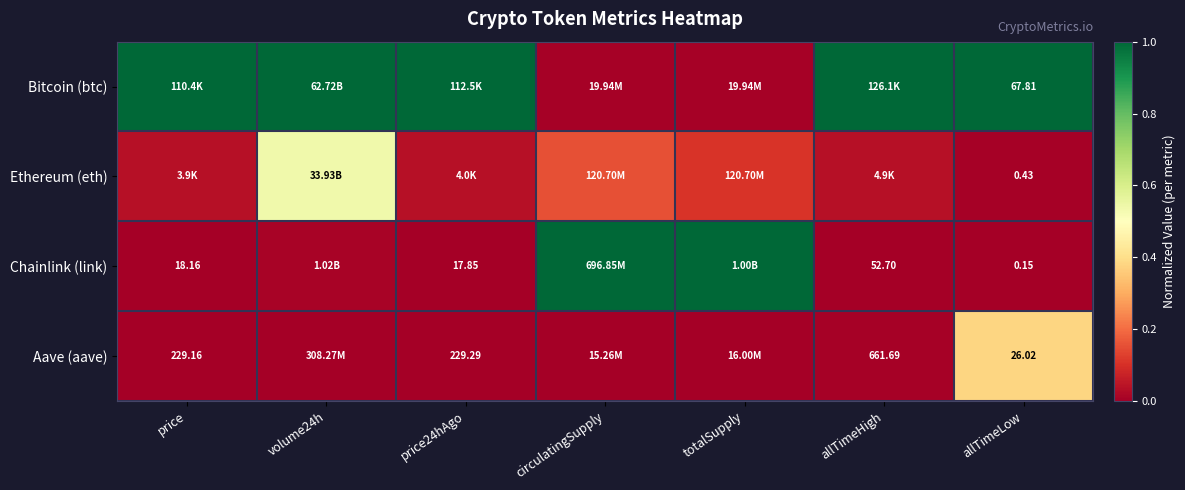

At how many categories does at least one series exceed 0?

7